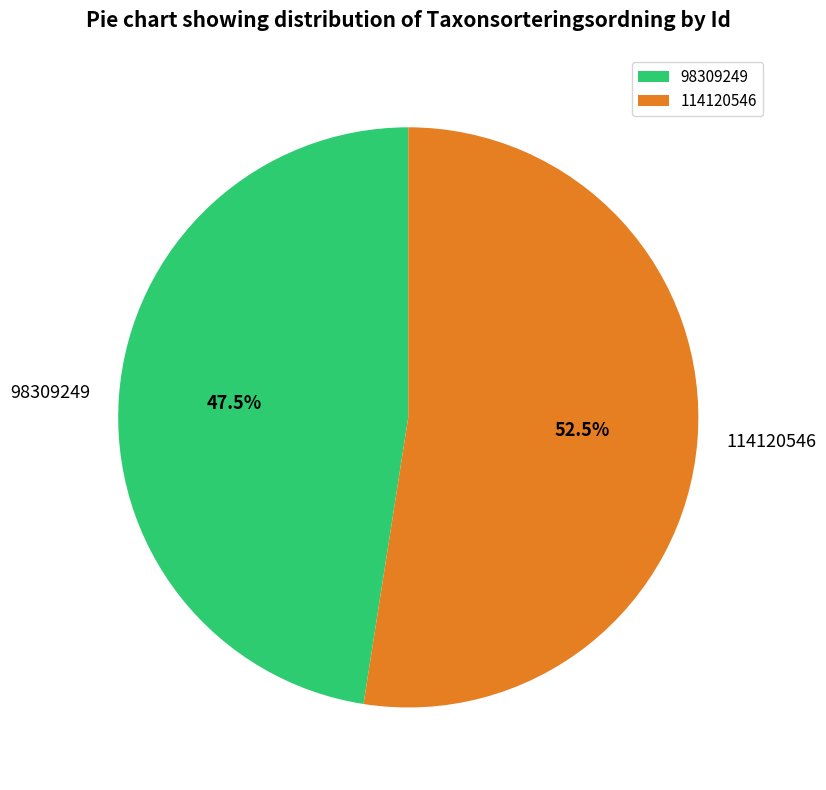

Which category has the smallest portion of the pie?

98309249